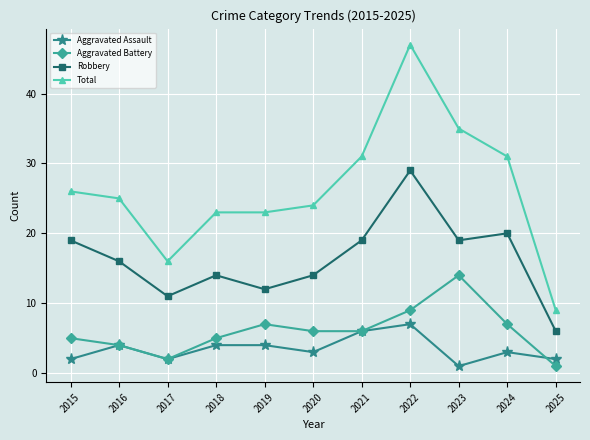

What is the difference between the Aggravated Assault values at 2025 and 2018?

2